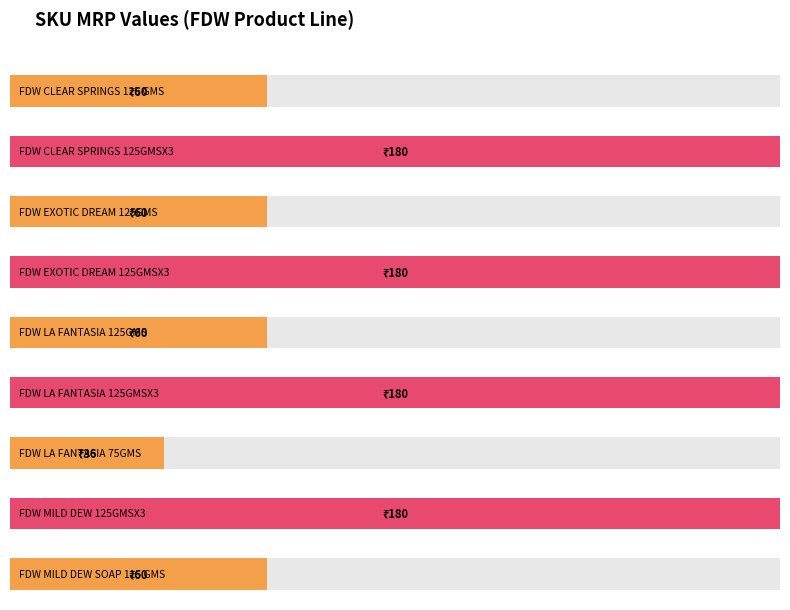

The chart shows a value of 43 at FDW LA FANTASIA 125GMSX3. True or false?

False